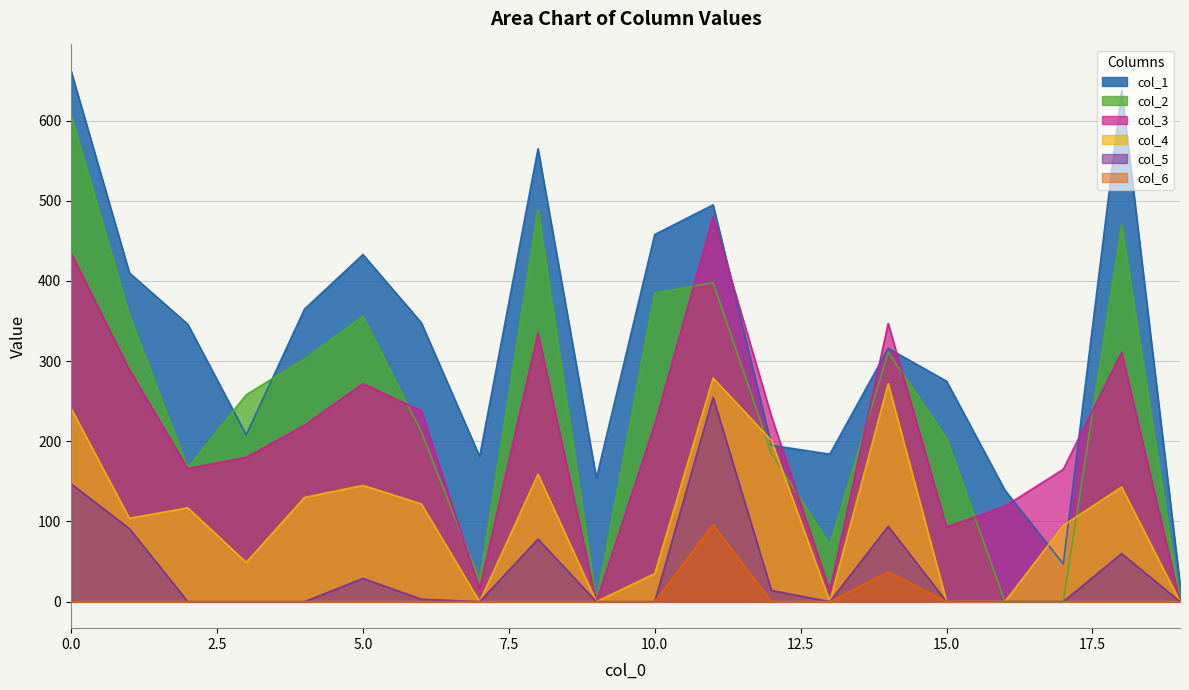

The value of col_2 at 13 is 23. True or false?

False